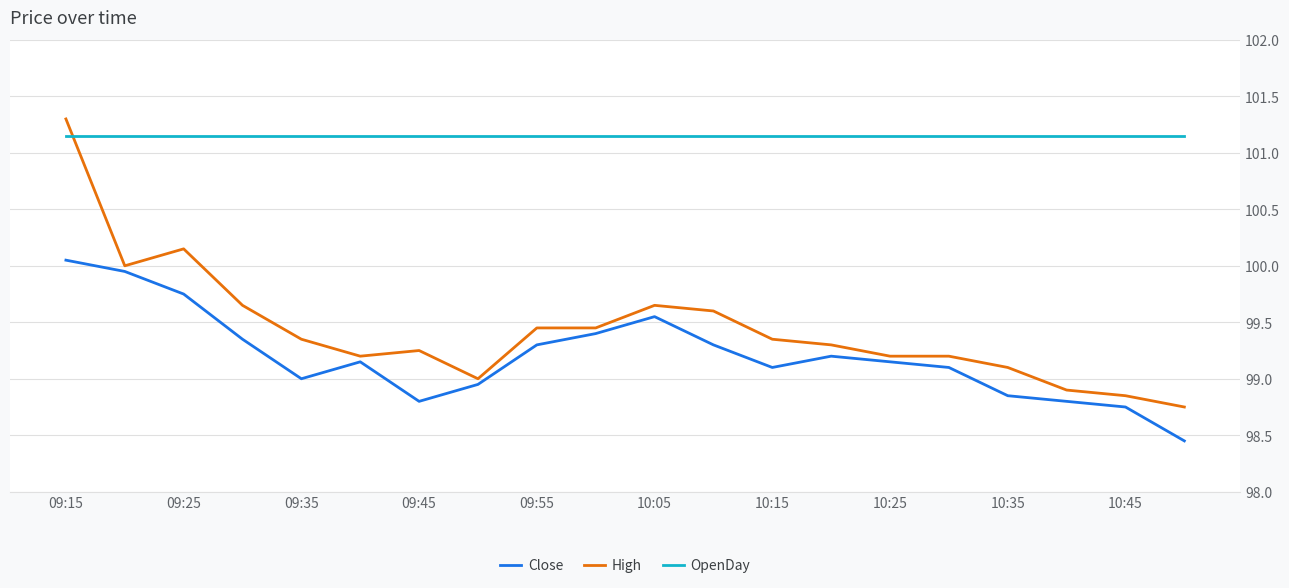

What is the average value of the High series?

99.4